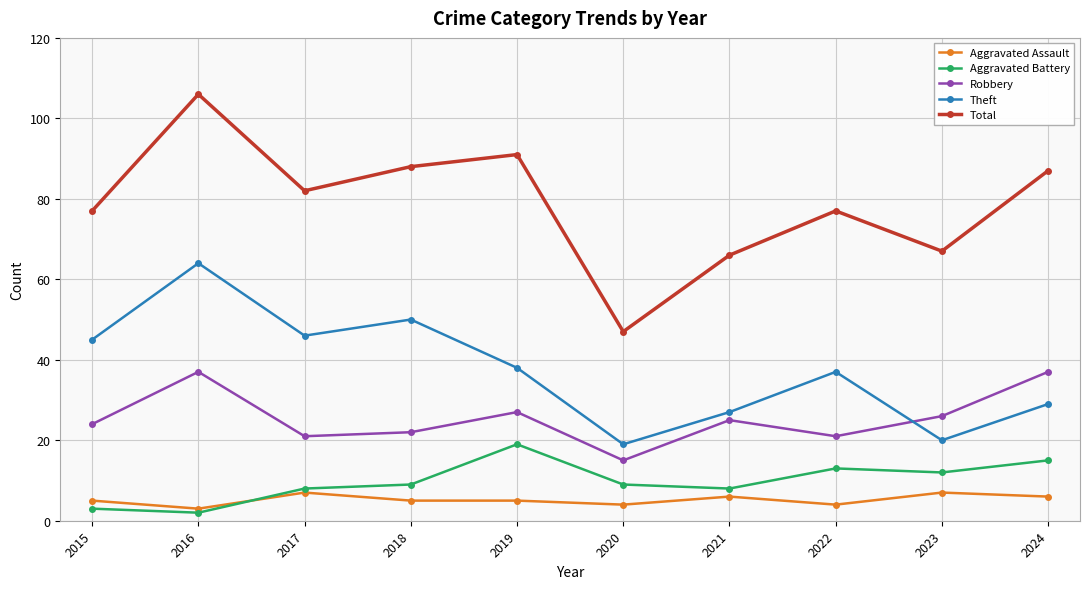

What is the difference between the maximum and minimum values in the Theft series?

45